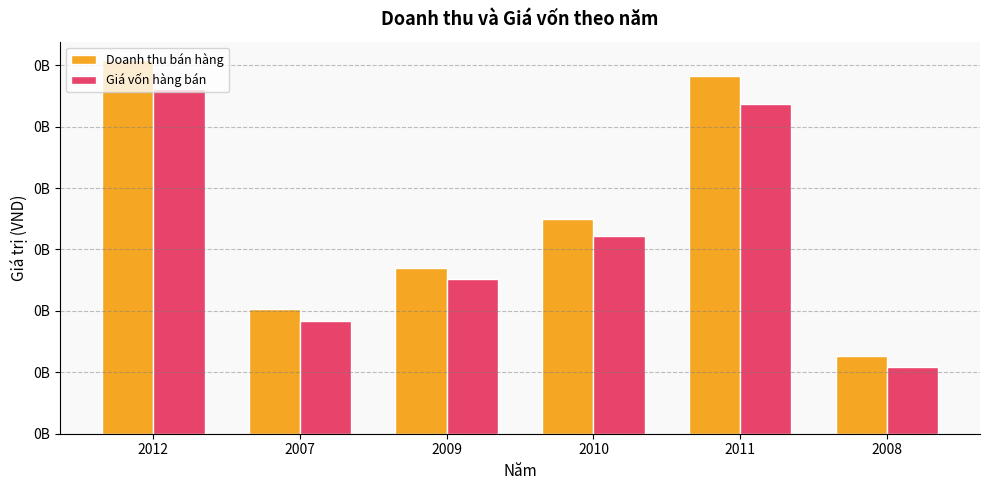

What is the difference between the second highest and minimum values in the Giá vốn hàng bán series?

213637653